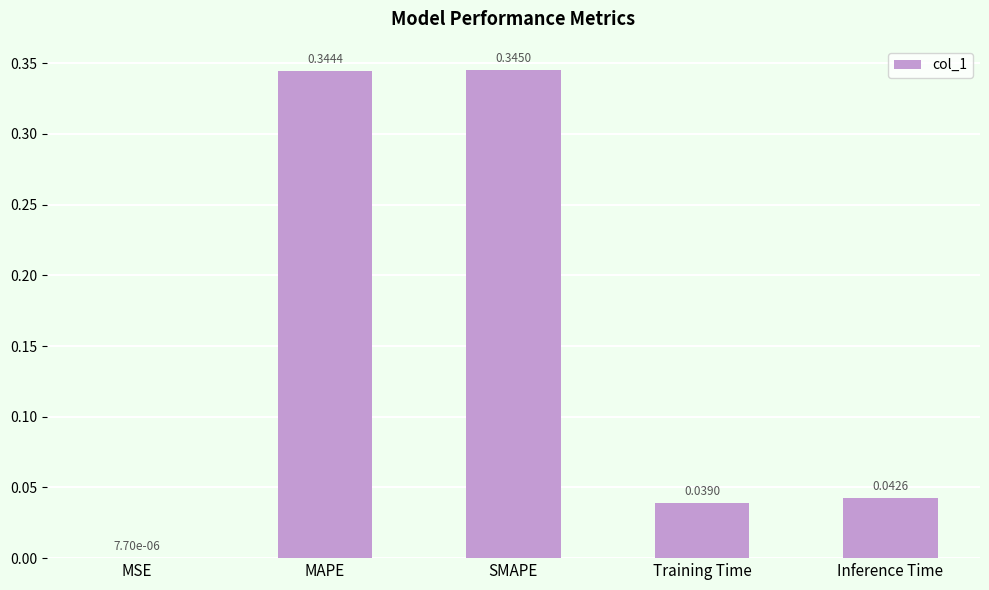

What is the average value?

0.2